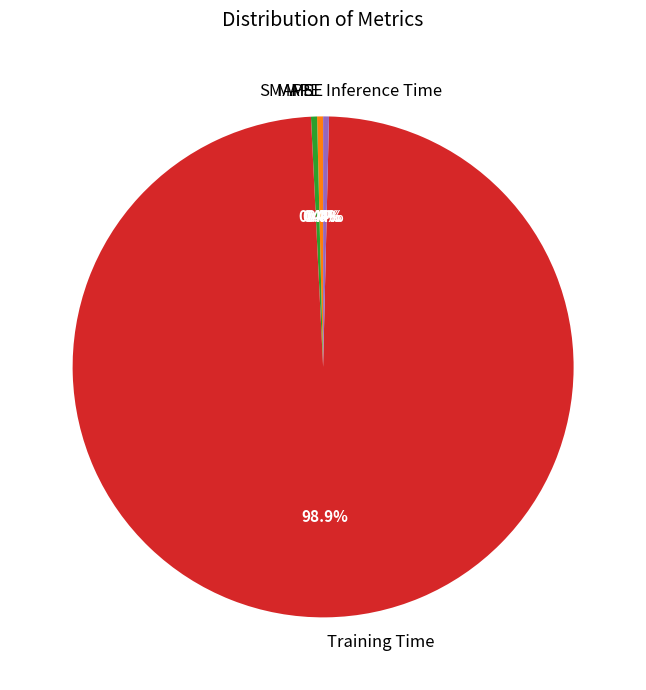

Is the sum of MAPE and Inference Time greater than half?

No